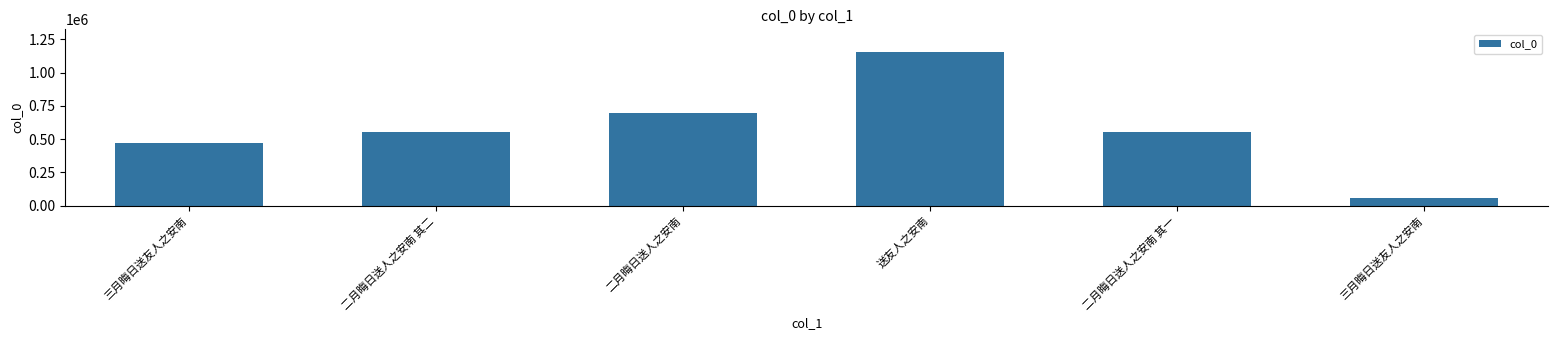

Where is the data nearest to the value 604530?

二月晦日送人之安南 其二